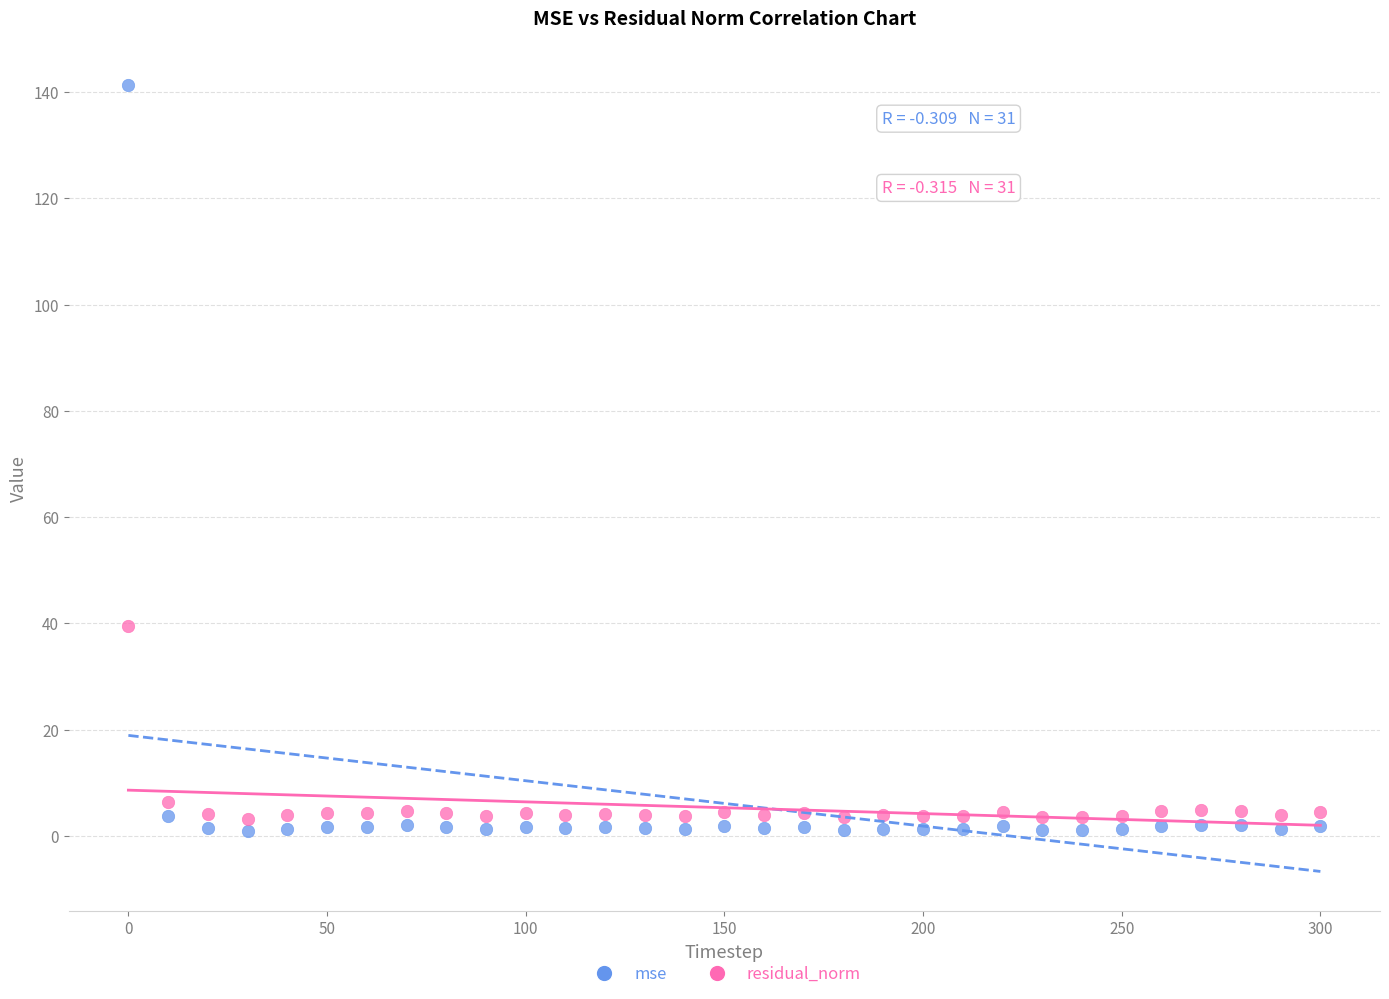

Which series contains the highest Y value?

mse